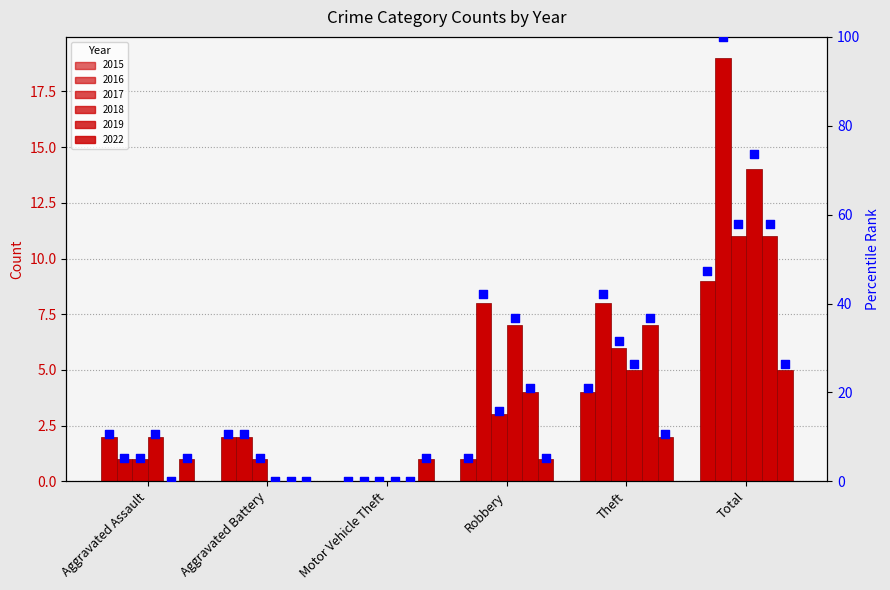

What is the change in value from Aggravated Assault to Motor Vehicle Theft?

-10.5